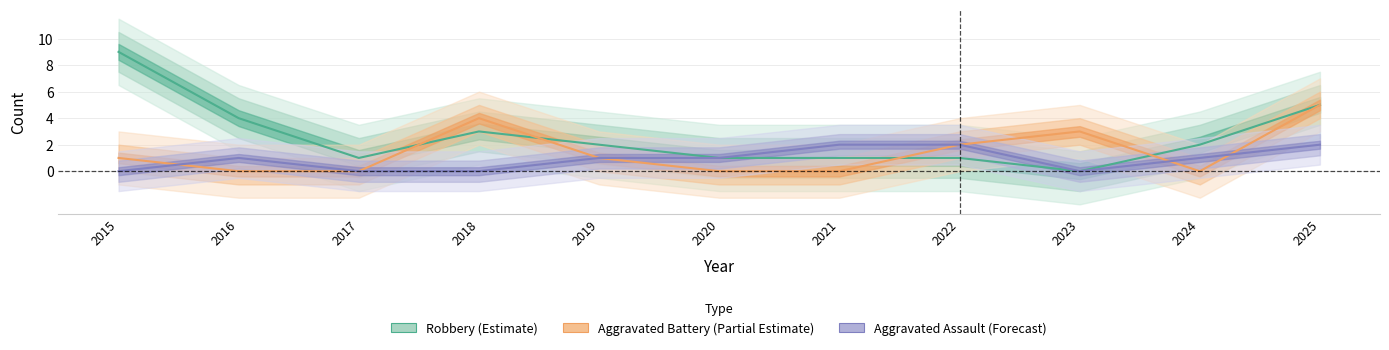

What is the difference between the maximum and minimum values in the Robbery series?

9